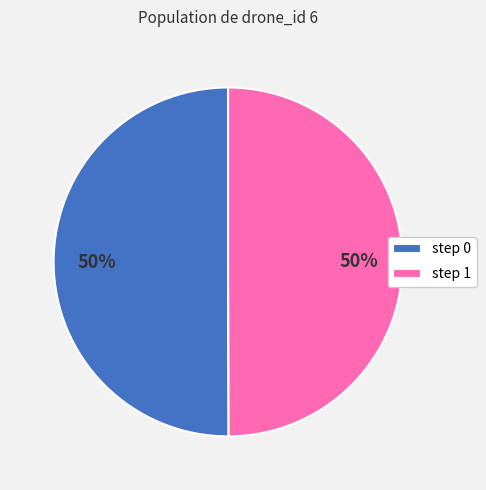

True or false: step 1 accounts for 39% of the total.

False